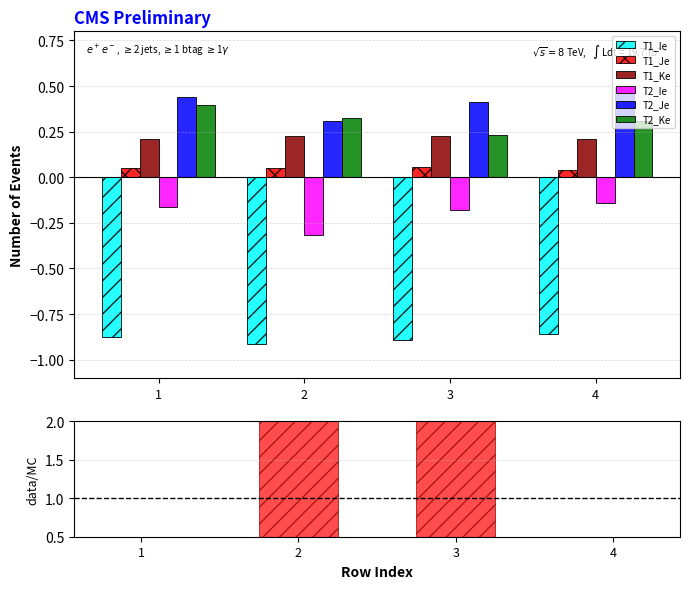

What is the average value of the T1_Ke series?

0.2